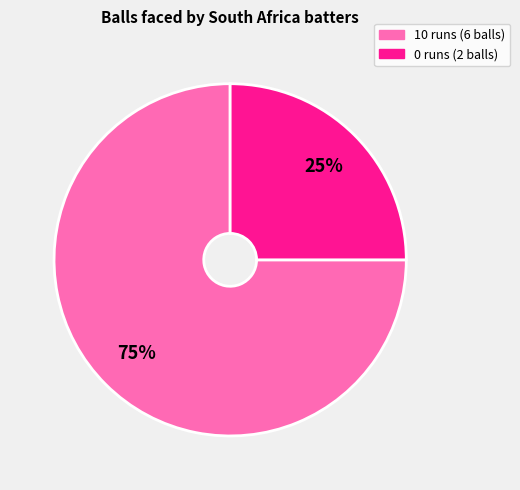

To the nearest percent, what is the difference between the 10 runs (6 balls) and 0 runs (2 balls) slice percentages?

50%